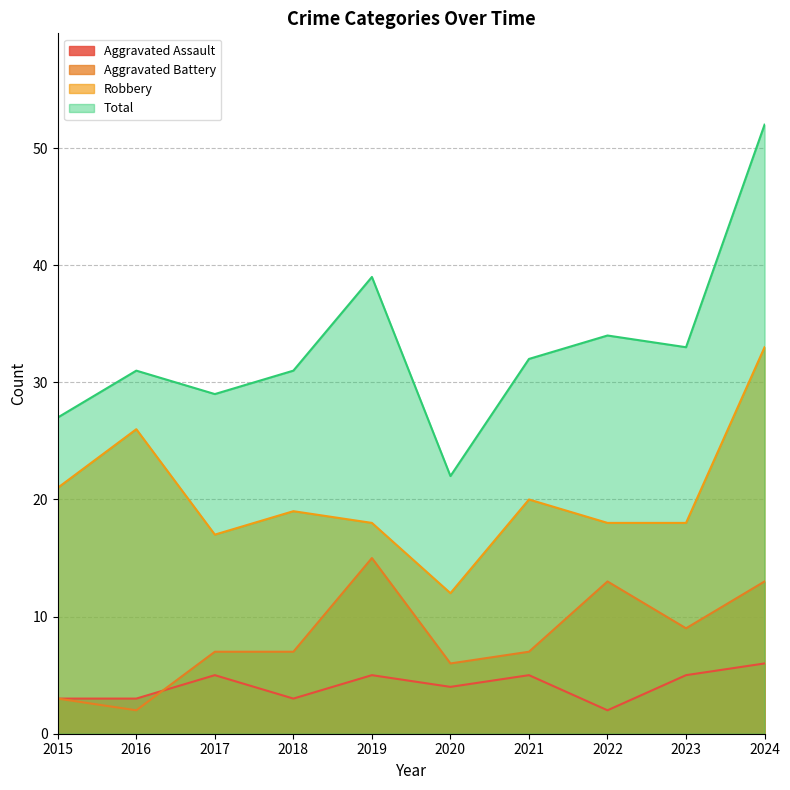

List the series in order of their peak value, highest first.

Total, Robbery, Aggravated Battery, Aggravated Assault